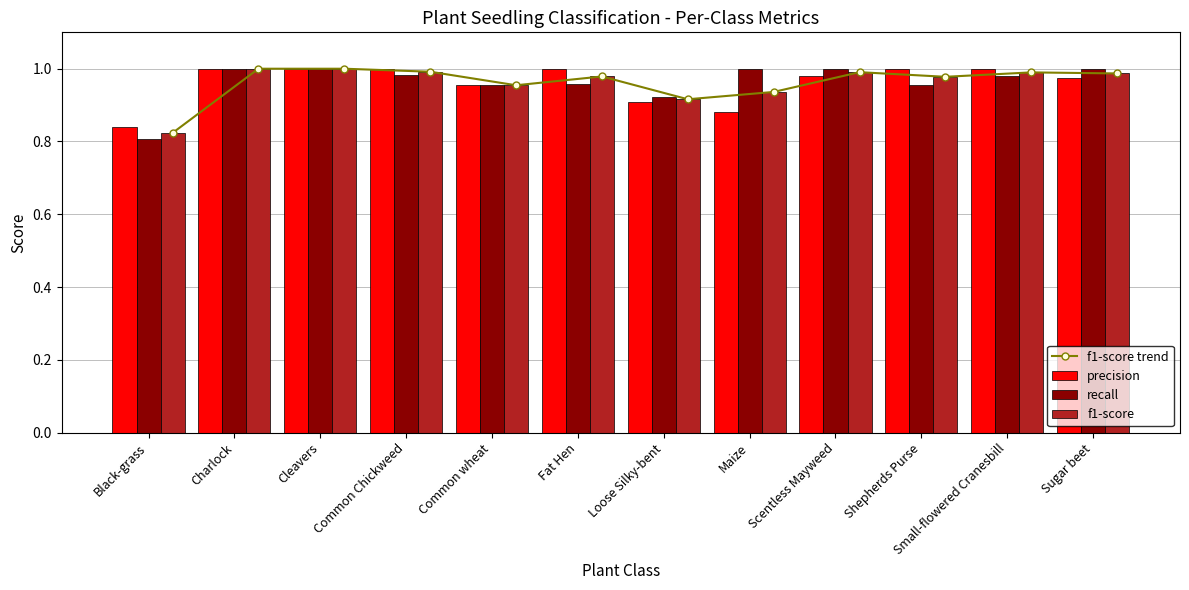

What is the approximate value of f1-score at Maize?

0.9